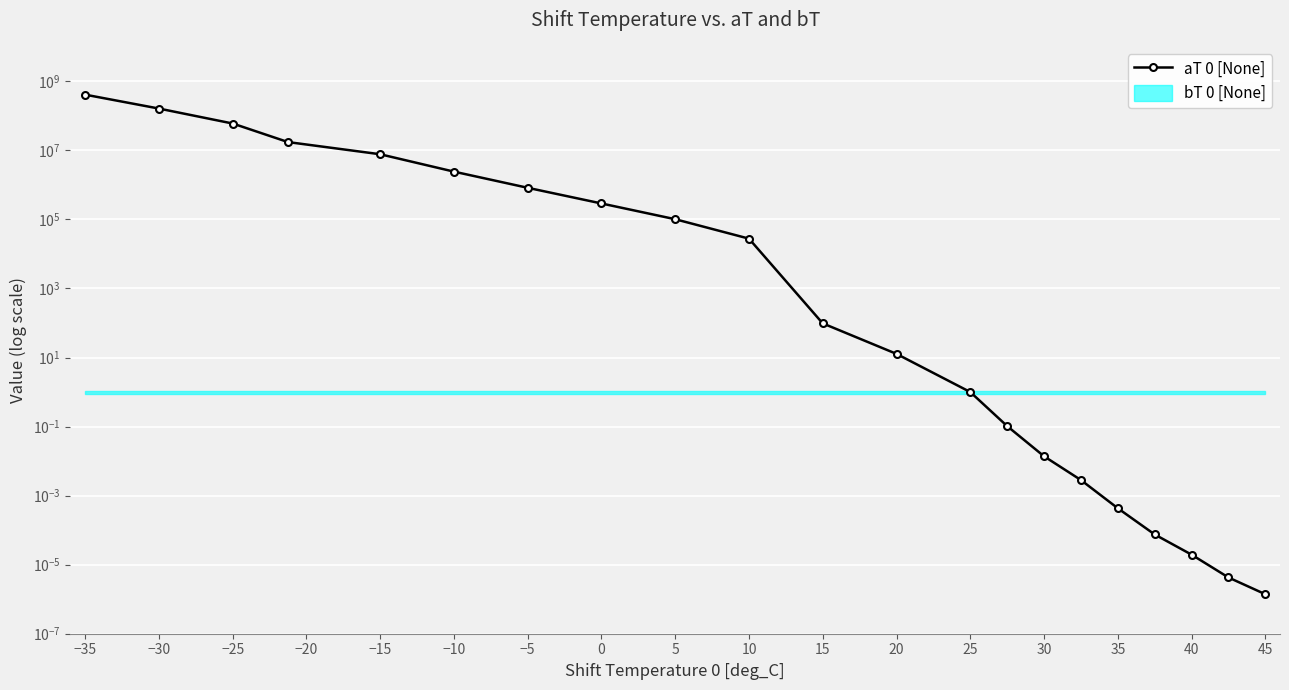

What is the greatest value displayed?

412032839.8